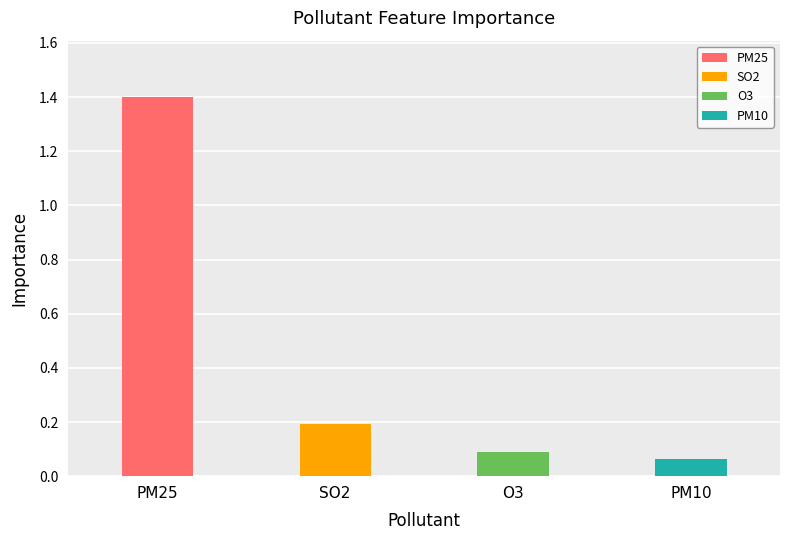

Which has a higher value, SO2 or PM25?

PM25